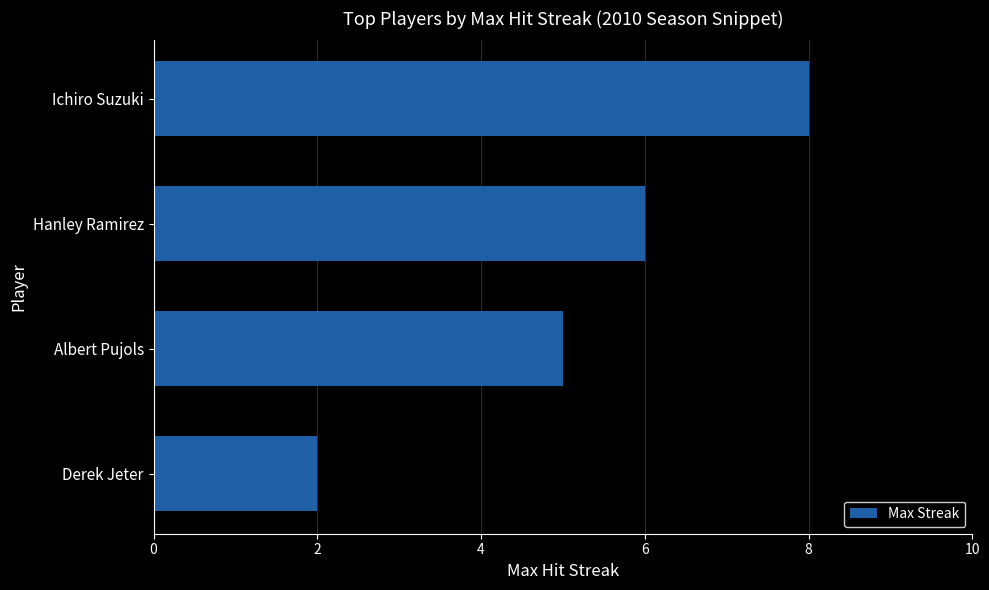

What value does the data have at Albert Pujols?

5